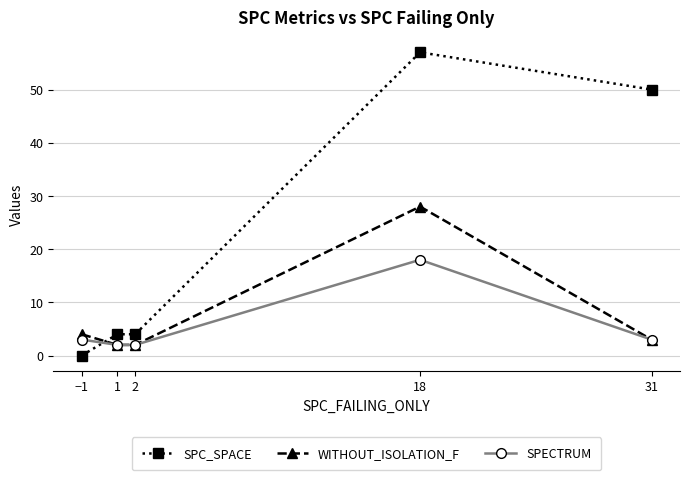

True or false: SPC_SPACE has a value of 1 at 2.

False